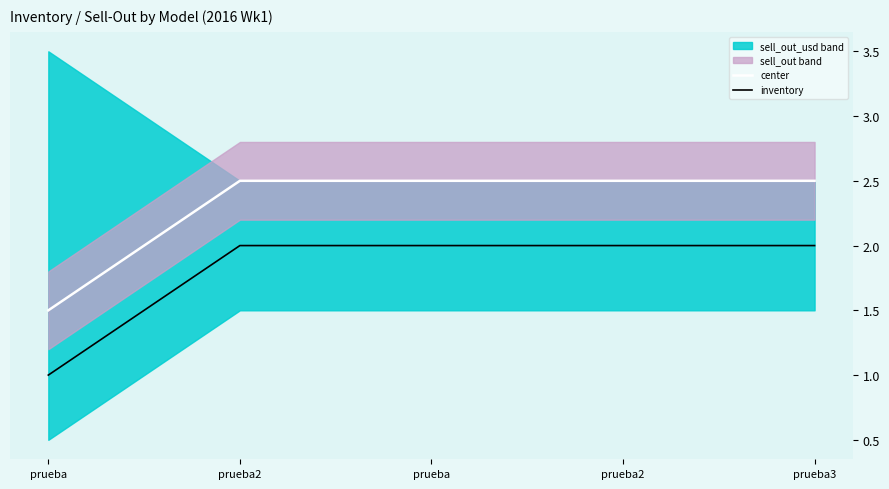

Is the value of center at prueba greater than the value of inventory at prueba?

Yes